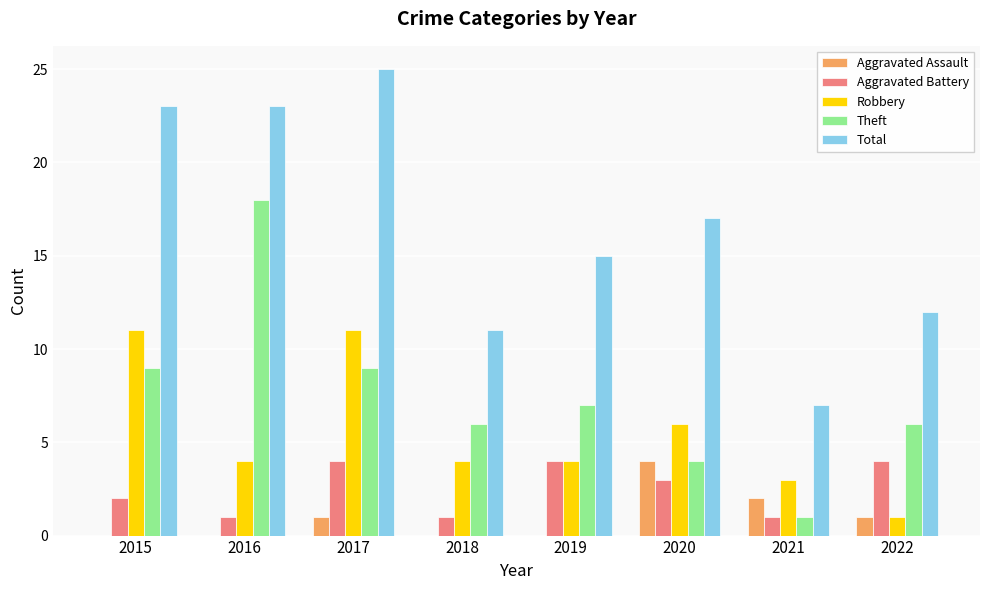

True or false: Robbery has a value of 15 at 2017.

False